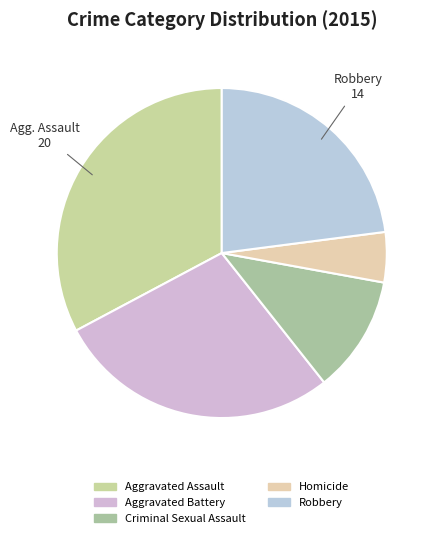

Does Aggravated Battery represent more than half of the total?

No